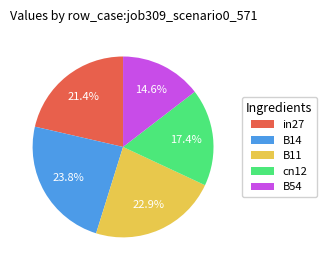

Does B11 account for over 50% of the chart?

No